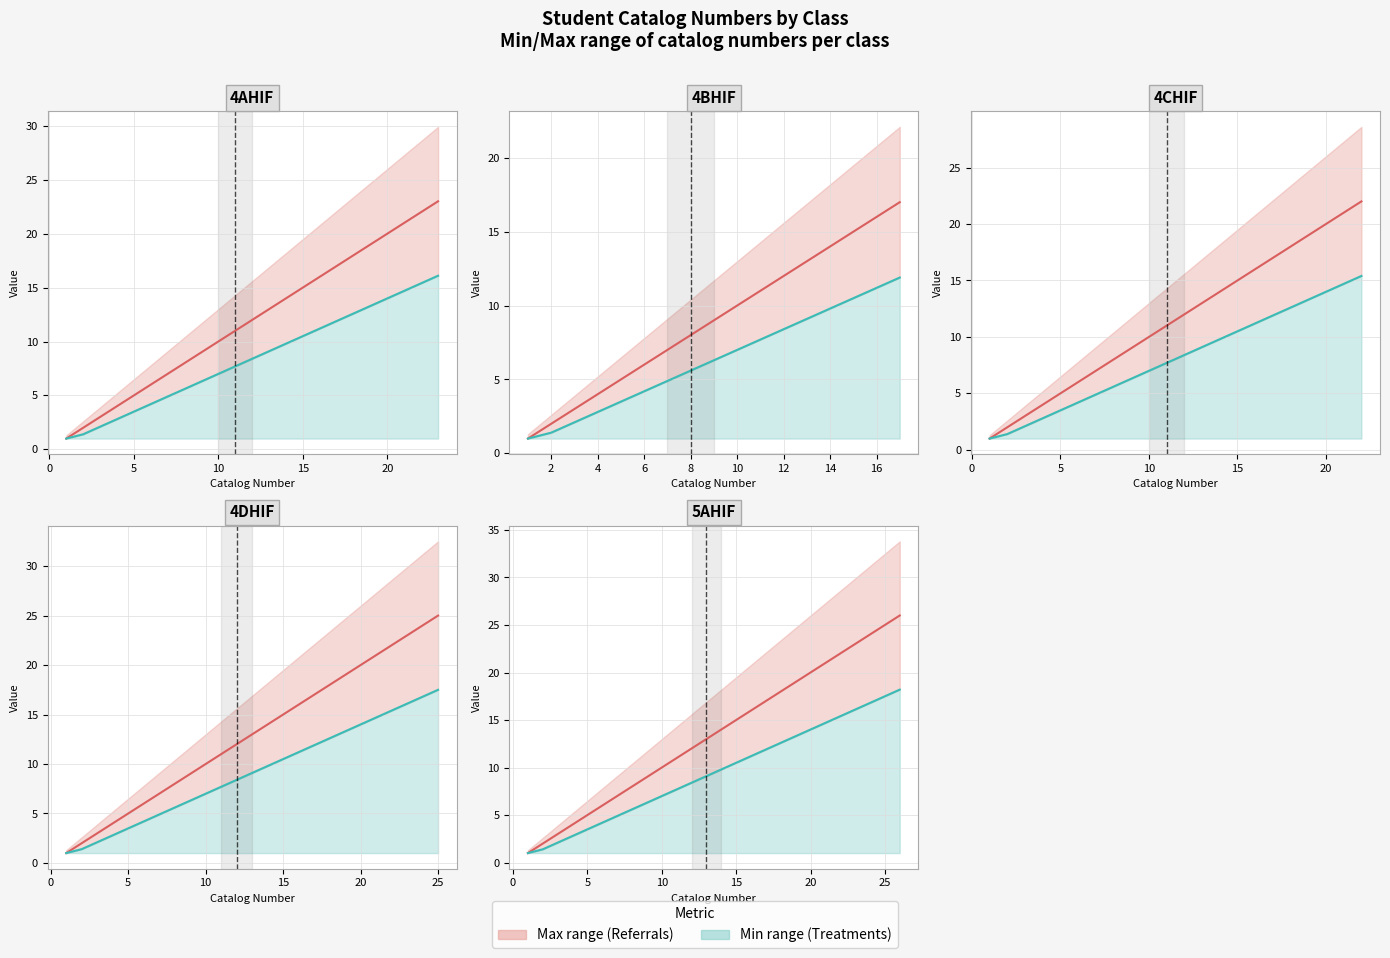

What is the minimum value shown in the chart?

1.0